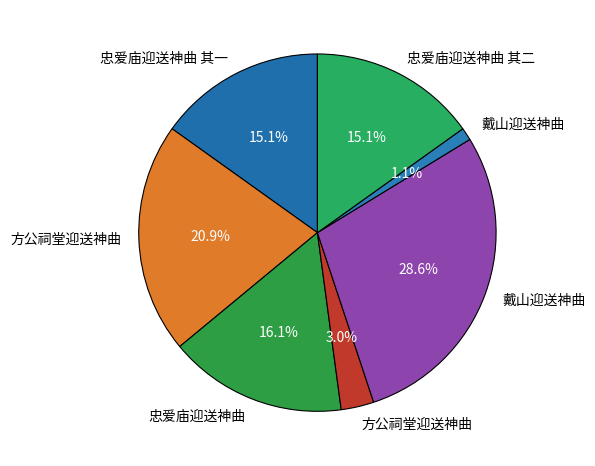

Count the number of slices in the pie.

7